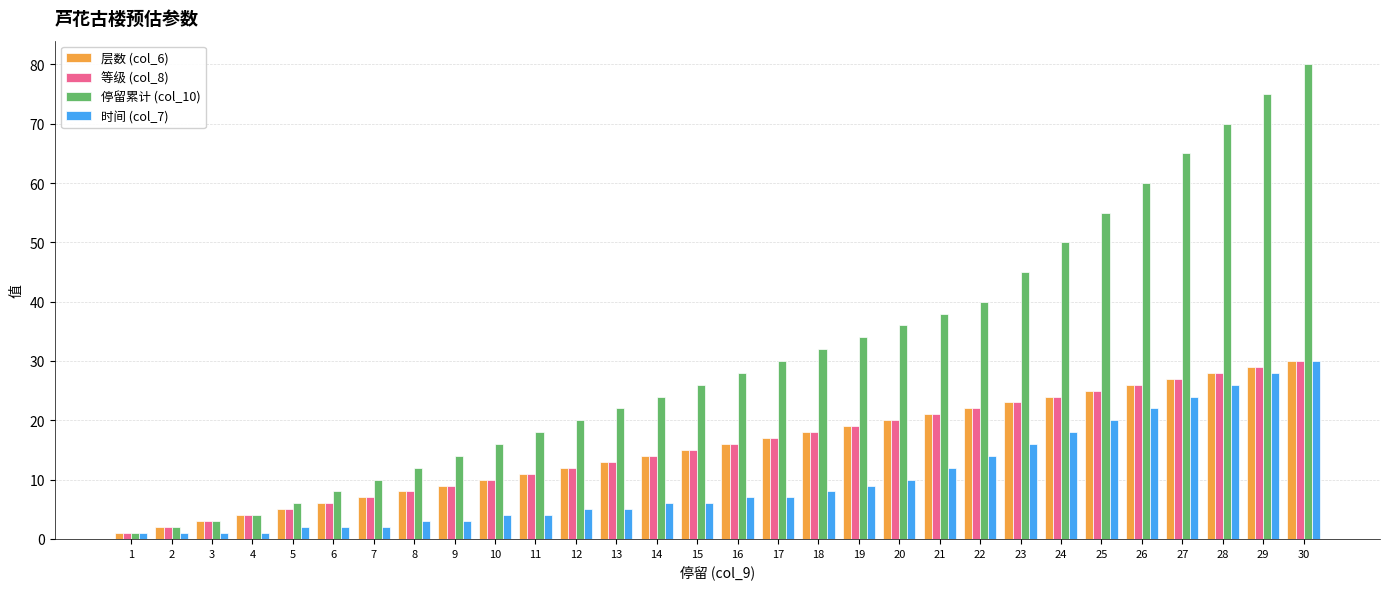

At how many categories does at least one series exceed 61?

4